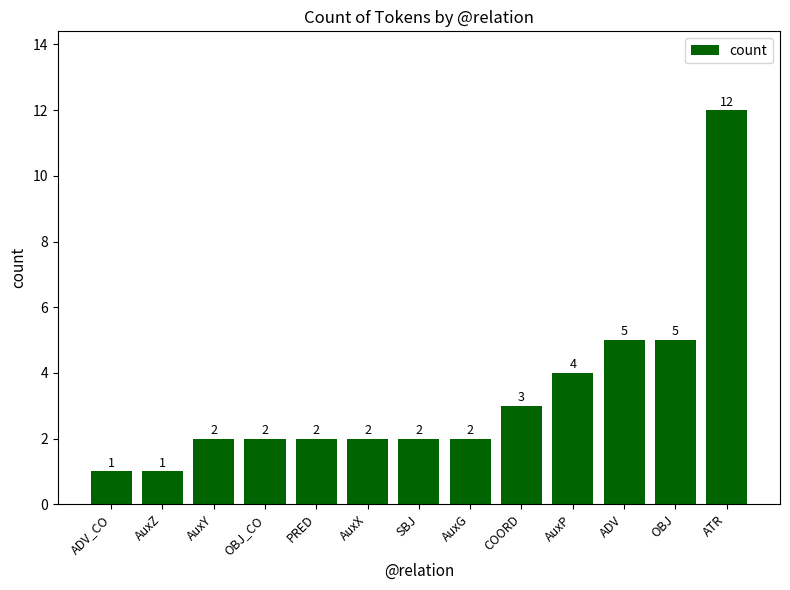

True or false: the data shows 8 at ADV.

False